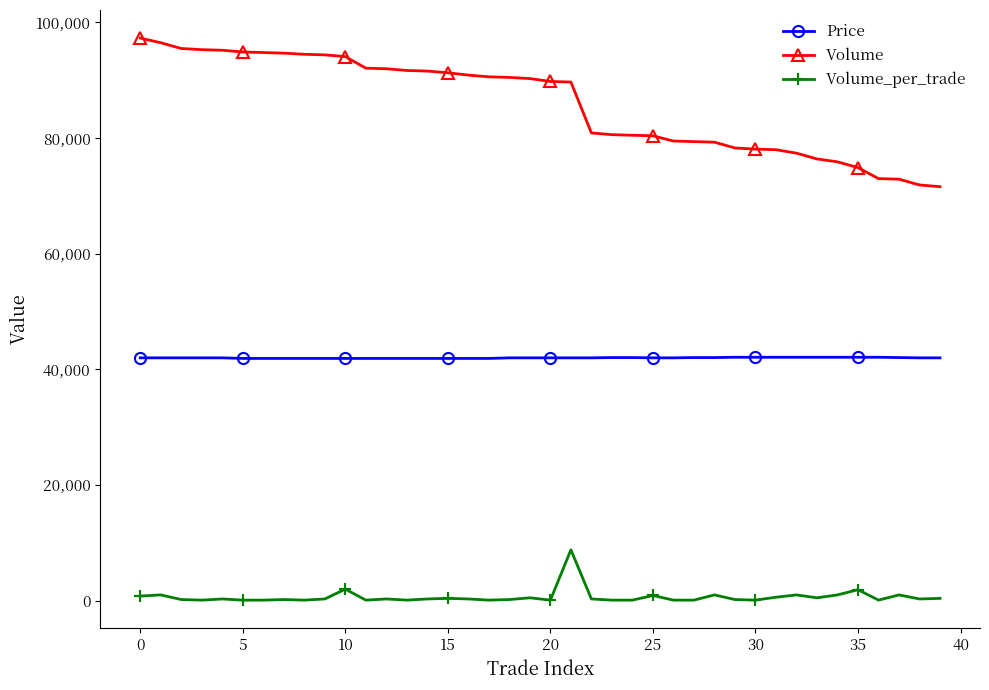

What is the sum of all Price values?

1679750